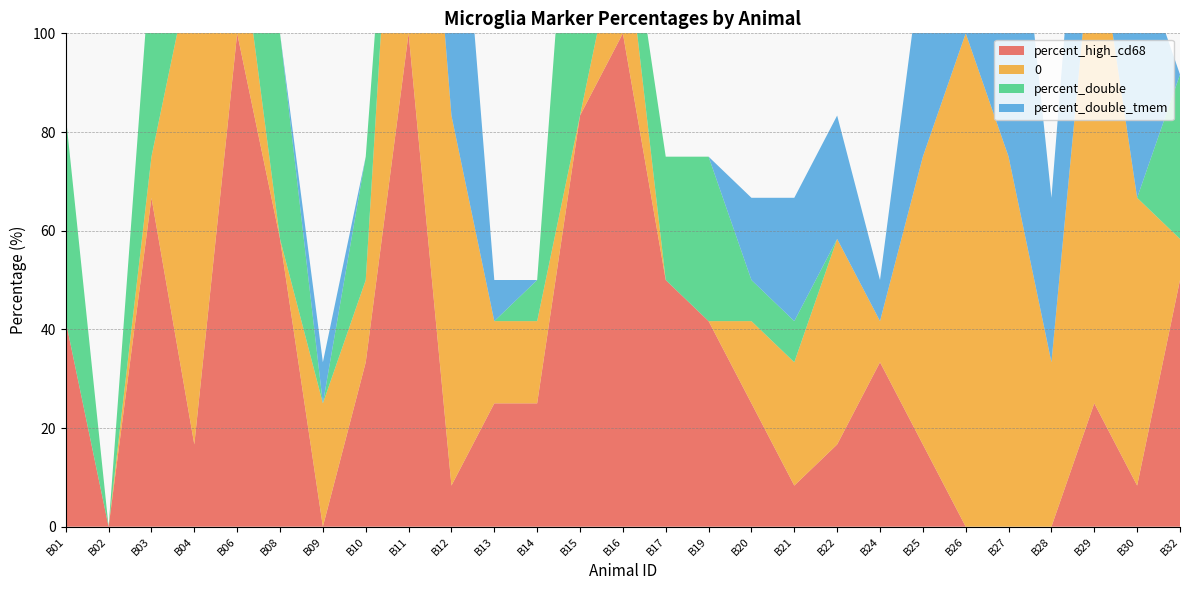

Reading right to left, what are all the values shown in this chart?

percent_high_cd68: B32=50.0	B30=8.3	B29=25.0	B28=0.0	B27=0.0	B26=0.0	B25=16.7	B24=33.3	B22=16.7	B21=8.3	B20=25.0	B19=41.7	B17=50.0	B16=100.0	B15=83.3	B14=25.0	B13=25.0	B12=8.3	B11=100.0	B10=33.3	B09=0.0	B08=58.3	B06=100.0	B04=16.7	B03=66.7	B02=0.0	B01=41.7
percent_col0: B32=8.3	B30=58.3	B29=100.0	B28=33.3	B27=75.0	B26=100.0	B25=58.3	B24=8.3	B22=41.7	B21=25.0	B20=16.7	B19=0.0	B17=0.0	B16=25.0	B15=0.0	B14=16.7	B13=16.7	B12=75.0	B11=91.7	B10=16.7	B09=25.0	B08=0.0	B06=25.0	B04=100.0	B03=8.3	B02=0.0	B01=0.0
percent_double: B32=33.3	B30=0.0	B29=0.0	B28=0.0	B27=0.0	B26=0.0	B25=0.0	B24=0.0	B22=0.0	B21=8.3	B20=8.3	B19=33.3	B17=25.0	B16=8.3	B15=83.3	B14=8.3	B13=0.0	B12=0.0	B11=0.0	B10=25.0	B09=0.0	B08=41.7	B06=25.0	B04=0.0	B03=41.7	B02=0.0	B01=41.7
percent_double_tmem: B32=0.0	B30=50.0	B29=50.0	B28=33.3	B27=75.0	B26=83.3	B25=41.7	B24=8.3	B22=25.0	B21=25.0	B20=16.7	B19=0.0	B17=0.0	B16=0.0	B15=0.0	B14=0.0	B13=8.3	B12=75.0	B11=0.0	B10=0.0	B09=8.3	B08=0.0	B06=0.0	B04=75.0	B03=0.0	B02=0.0	B01=0.0